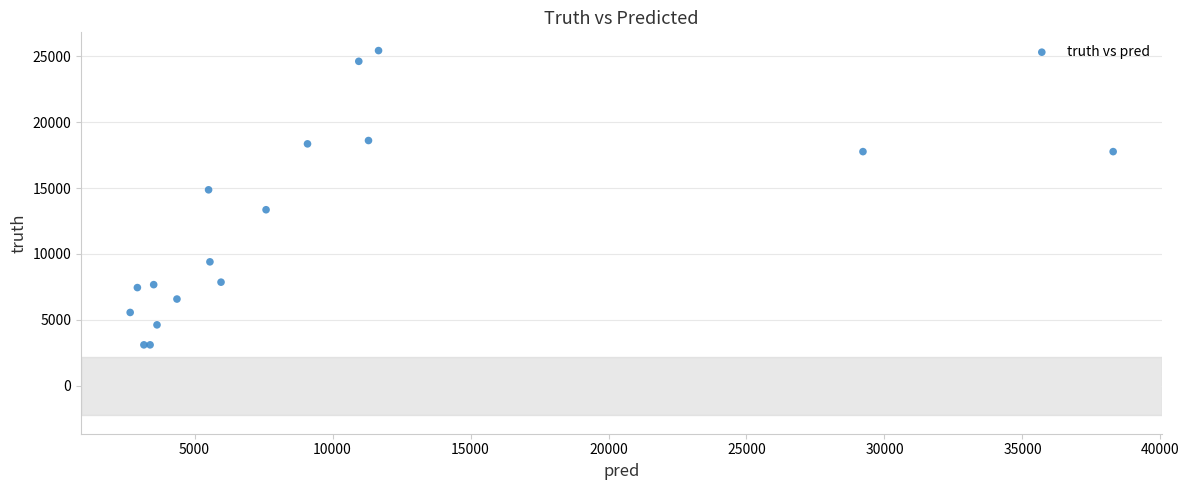

What Y value in the scatter plot is closest to 14273?

14873